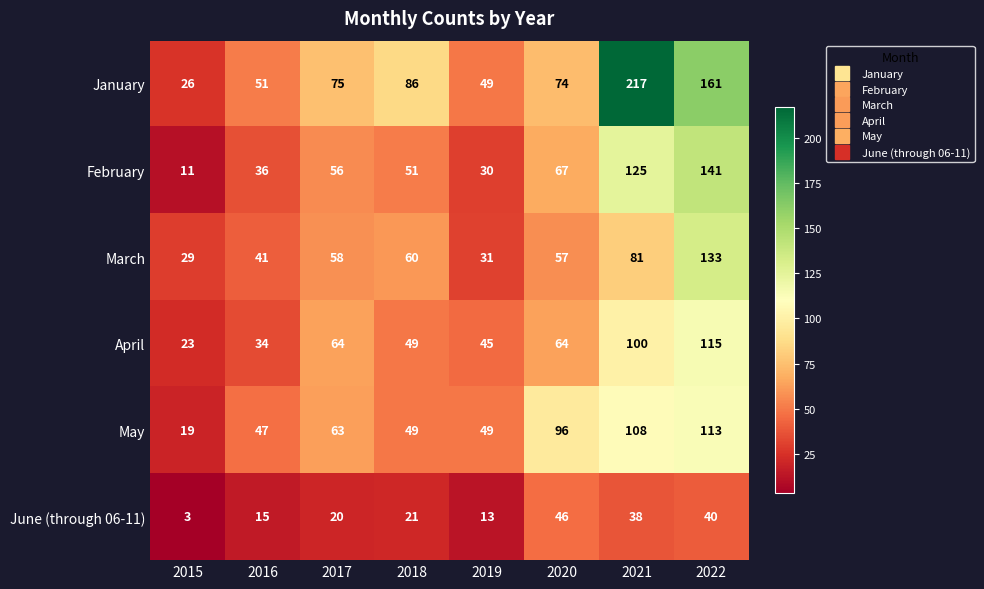

Rank the series at 2020 from lowest to highest value.

June (through 06-11), March, April, February, January, May